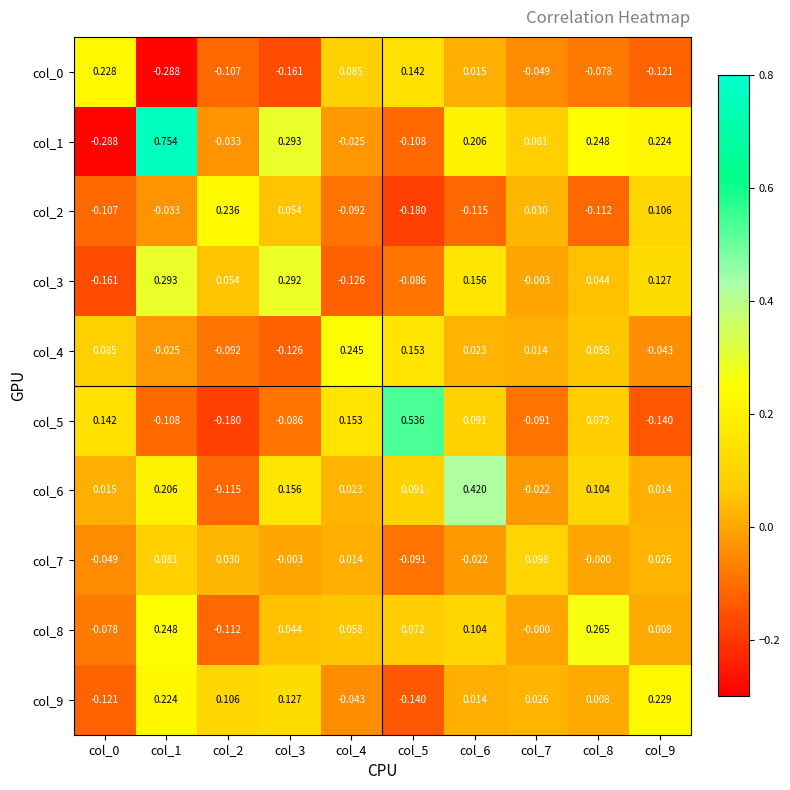

Is the value of col_1 at col_9 greater than the value of col_6 at col_2?

Yes